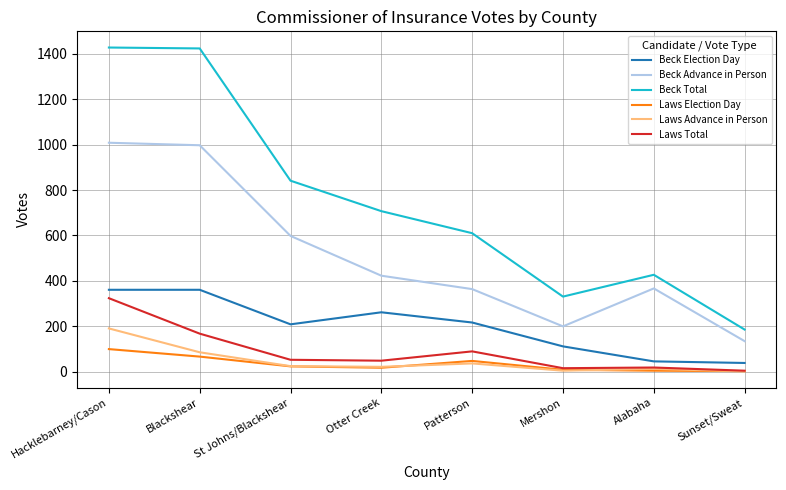

Which series has the largest range (max minus min)?

Beck Total